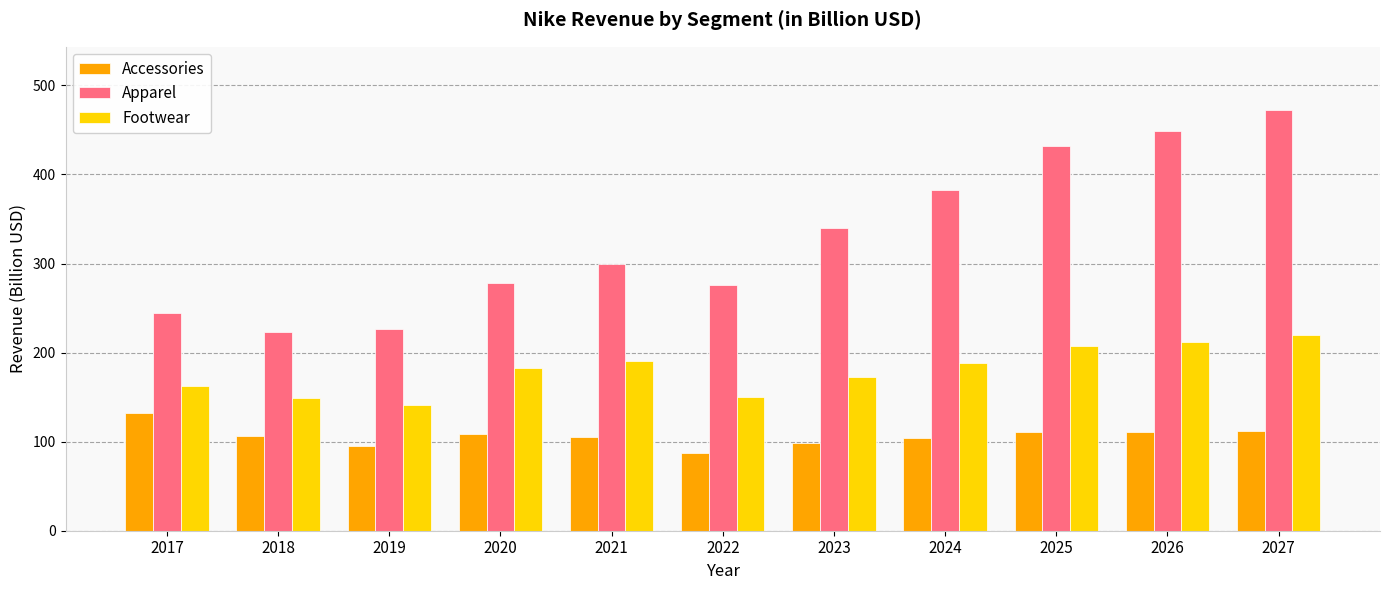

Rank the series by their maximum value, from highest to lowest.

Apparel, Footwear, Accessories